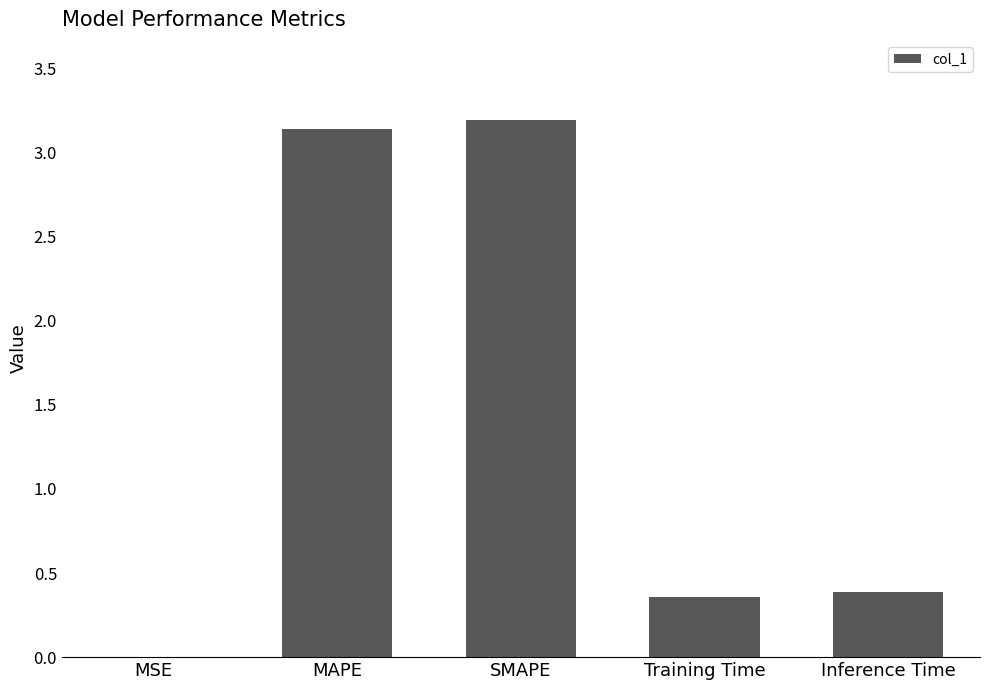

The chart shows a value of 0.0 at MSE. True or false?

True